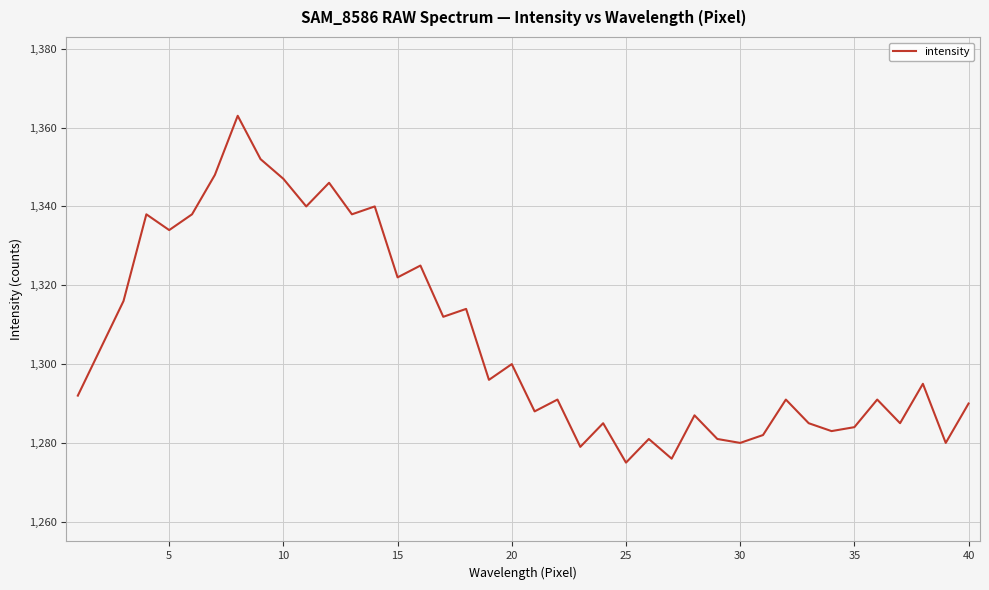

What is the minimum value shown in the chart?

1275